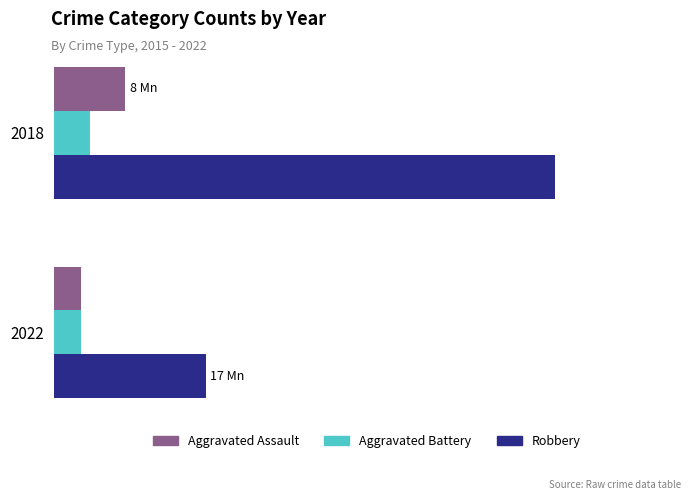

Rank the series by their maximum value, from lowest to highest.

Aggravated Battery, Aggravated Assault, Robbery